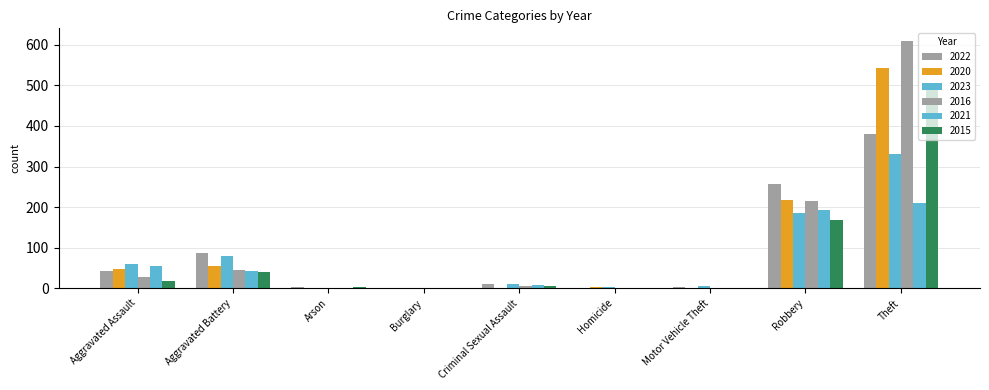

Between Robbery and Theft, which series saw the biggest shift?

2016